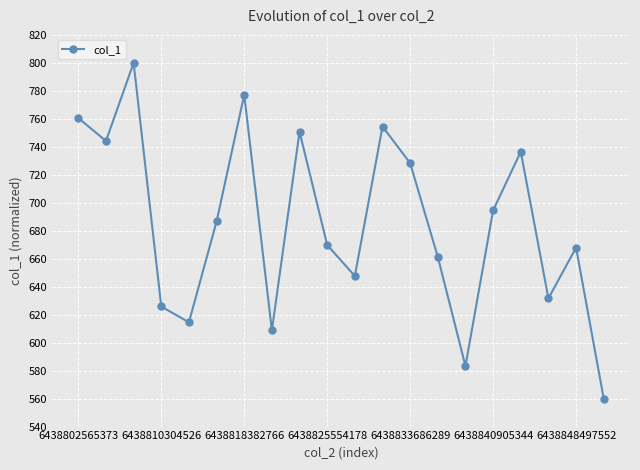

What is the minimum value shown in the chart?

560.0